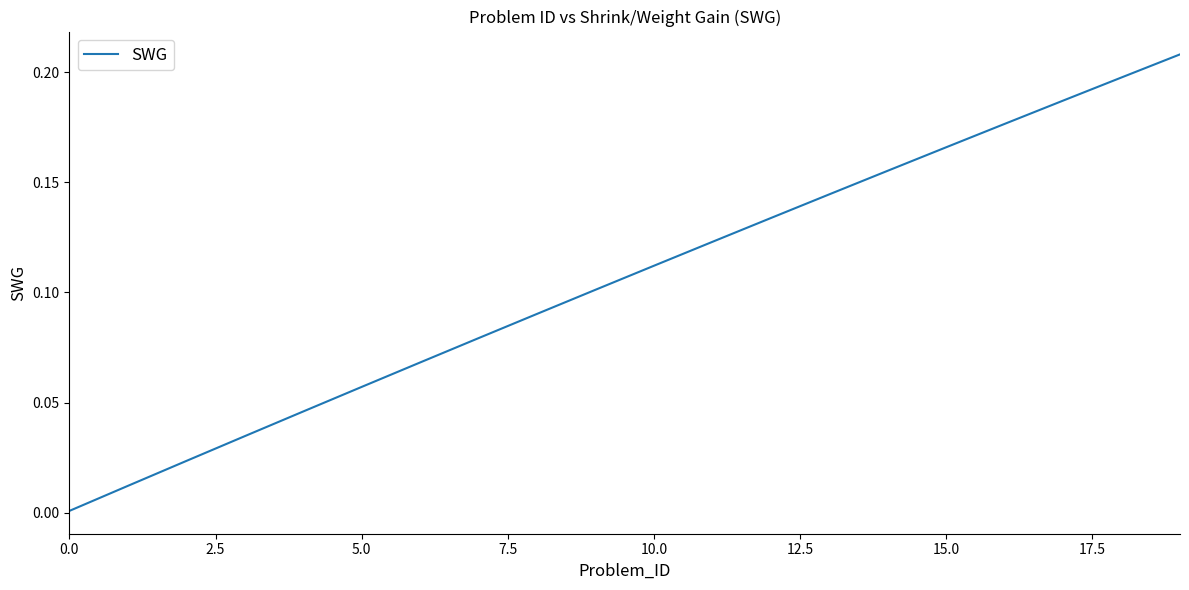

What is the label of the 9th point from the right?

11